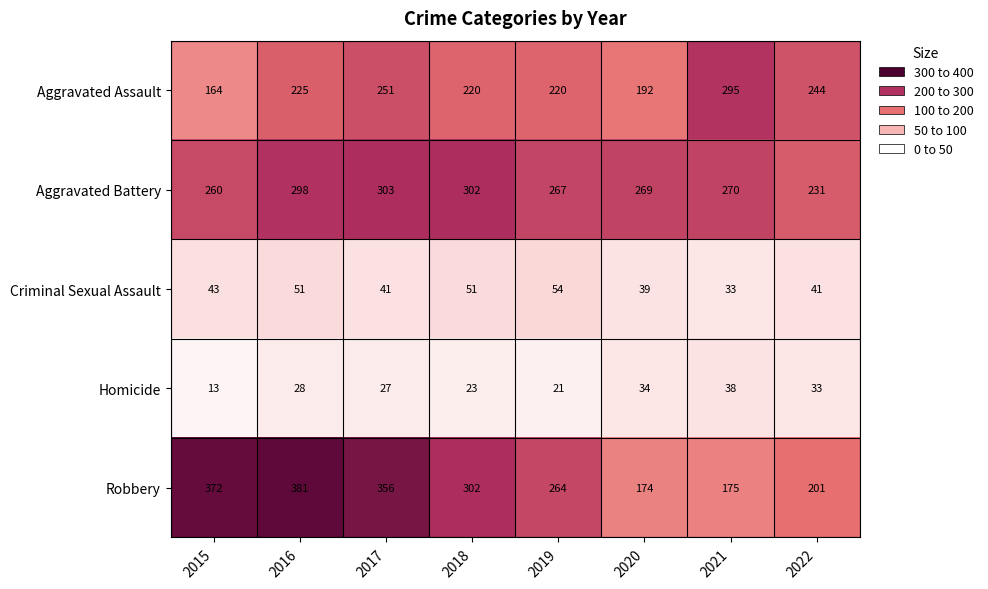

How many categories are shown in the chart?

8